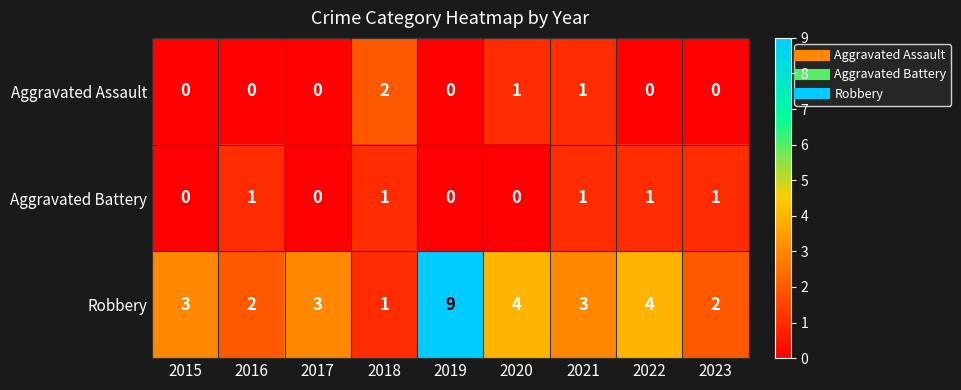

What is the difference between the highest and lowest values at 2018?

1